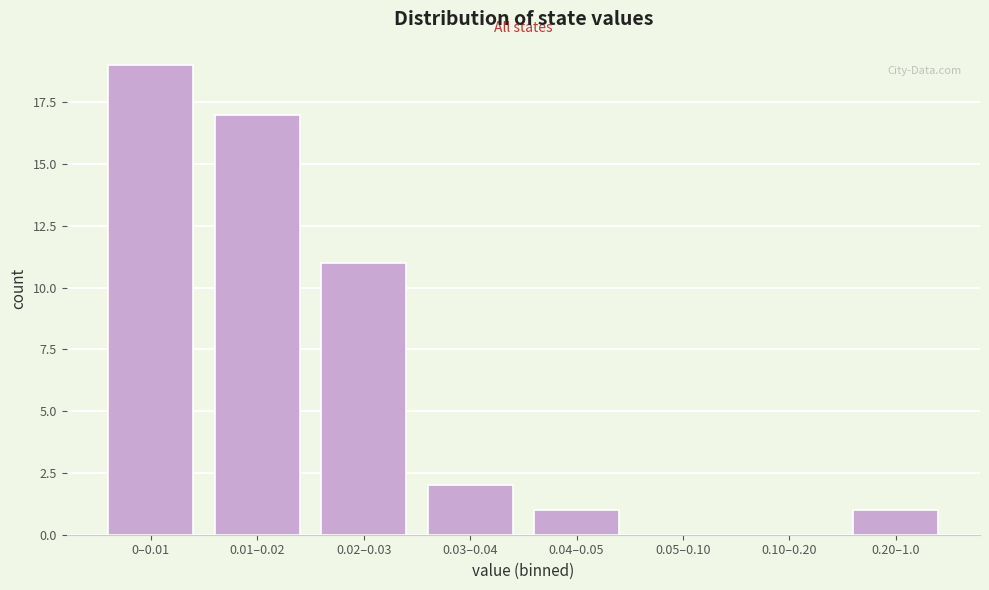

Reading left to right, list all the values displayed in this chart.

0–0.01=19	0.01–0.02=17	0.02–0.03=11	0.03–0.04=2	0.04–0.05=1	0.05–0.10=0	0.10–0.20=0	0.20–1.0=1